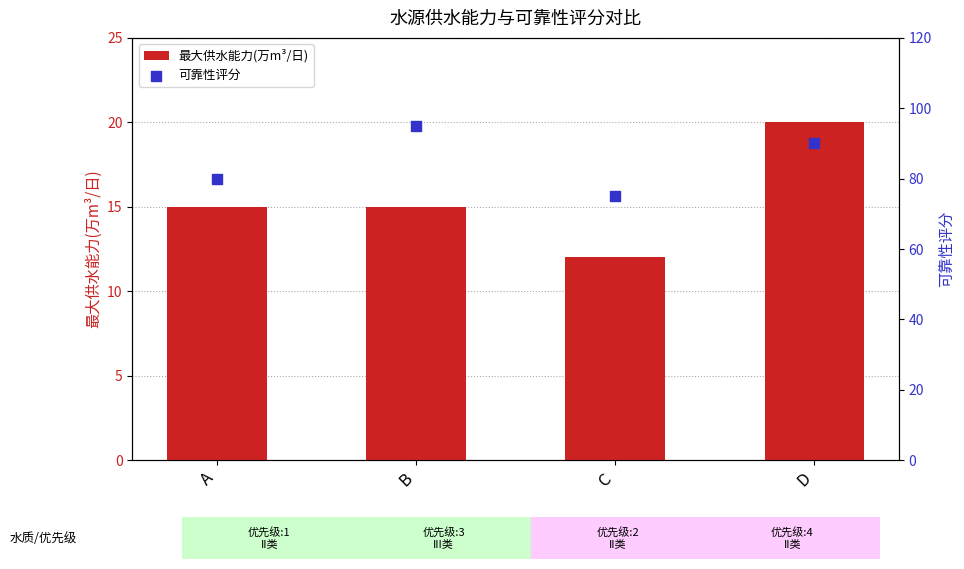

Which series has the largest Y range (max minus min)?

可靠性评分